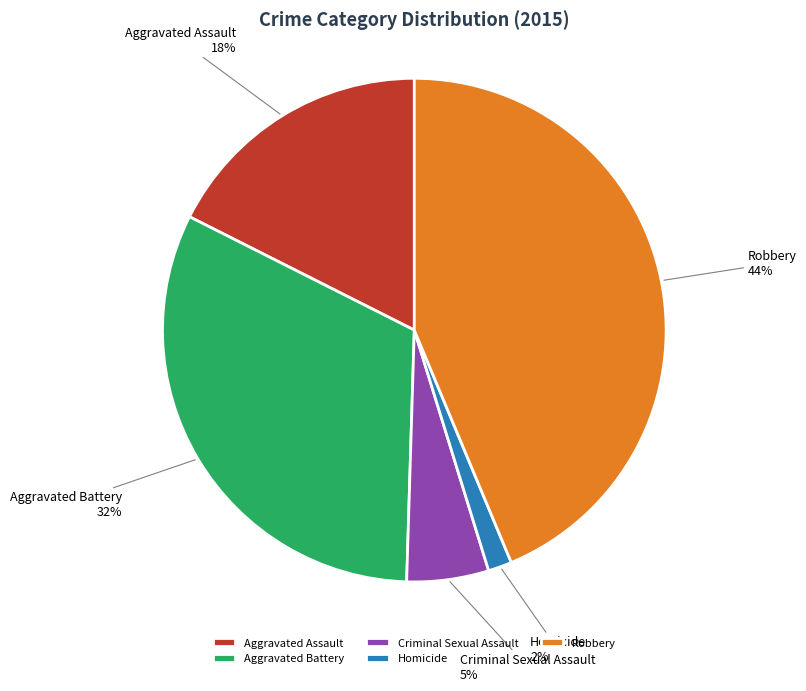

Count the number of slices in the pie.

5